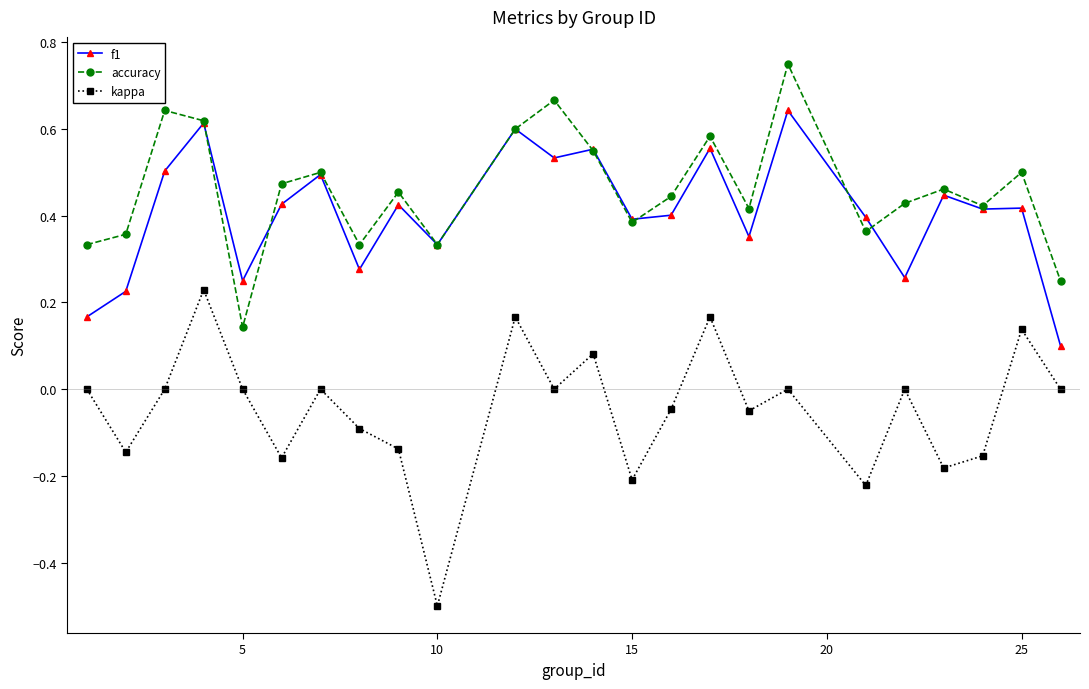

True or false: kappa and accuracy cross at least once.

False